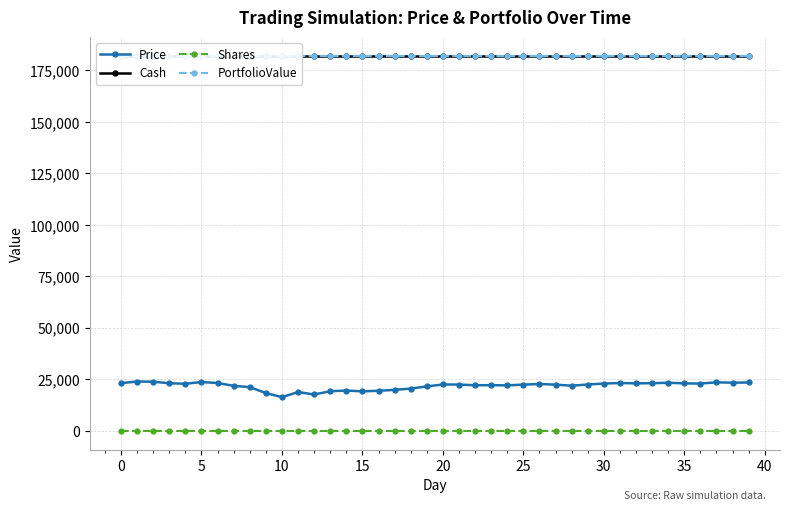

How many data points in Price are less than 22497?

20